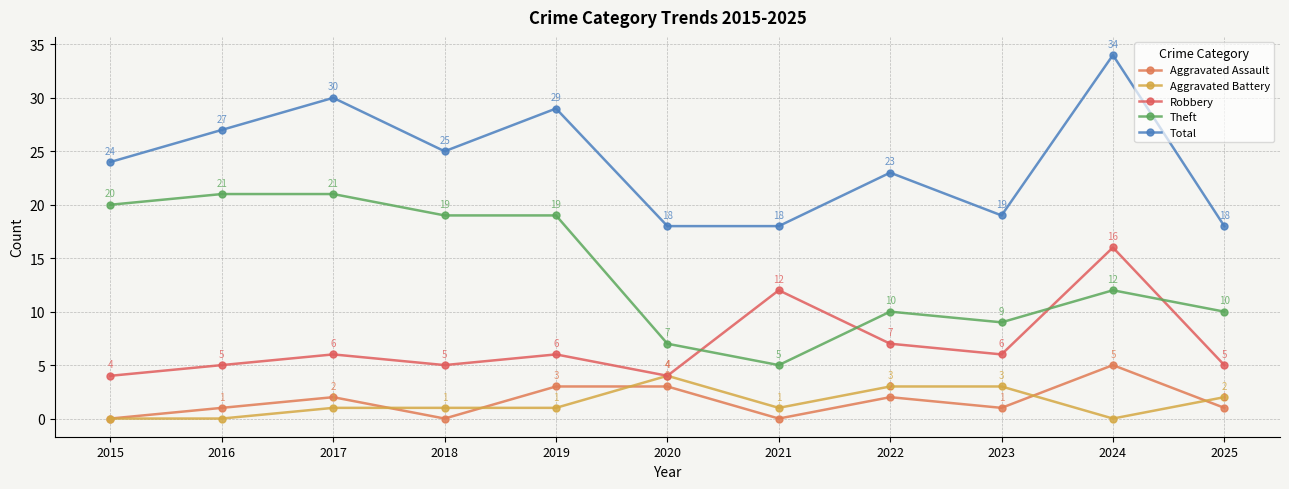

True or false: Robbery and Aggravated Assault cross at least once.

False